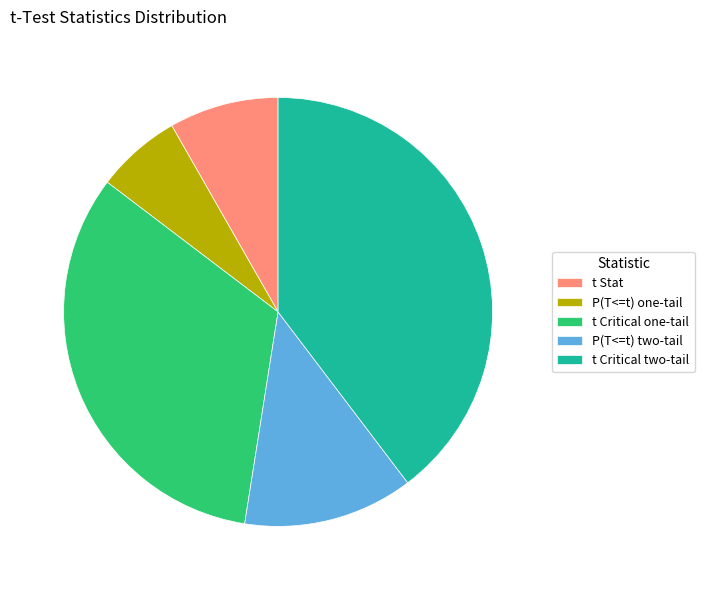

Combined, do P(T<=t) two-tail and t Stat account for over 50%?

No